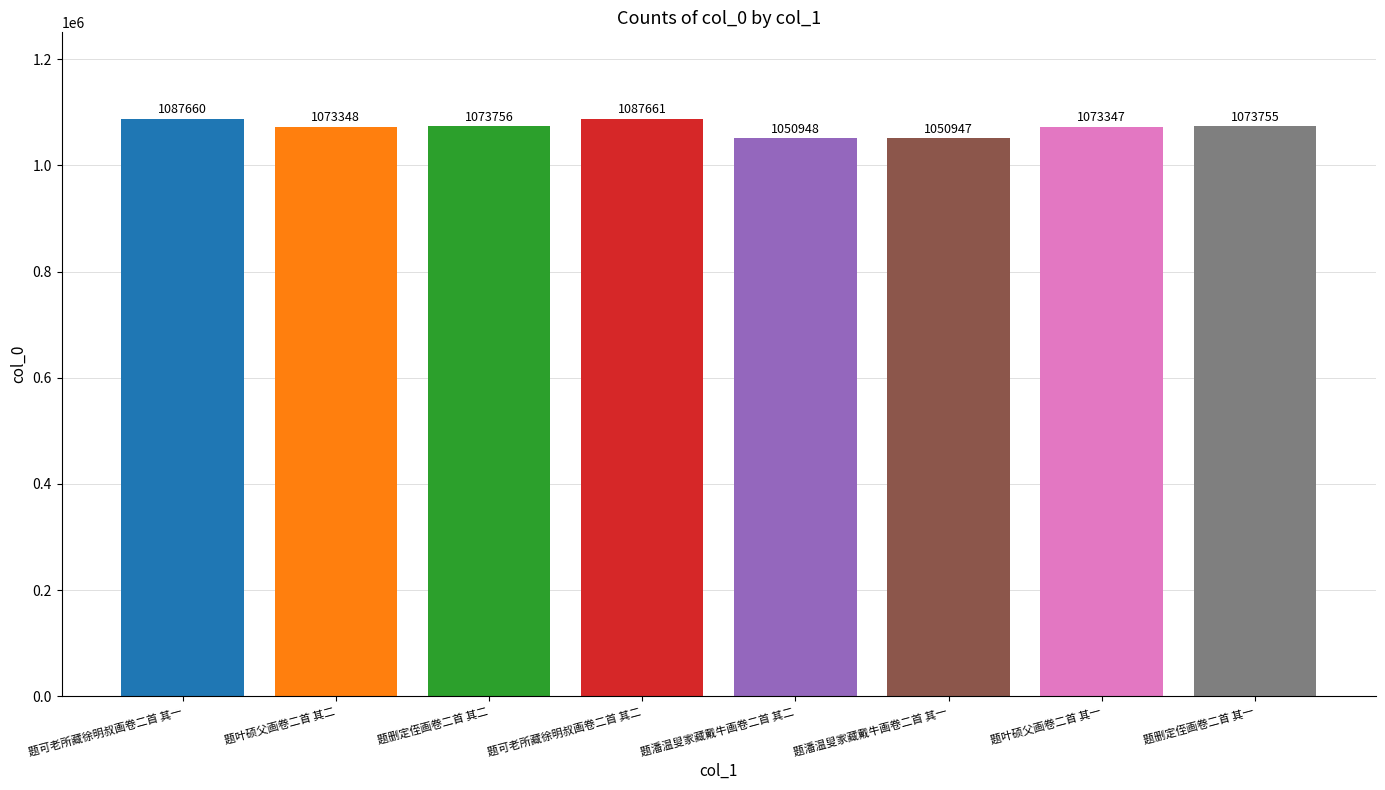

Where does the data first go above 1073755?

题可老所藏徐明叔画卷二首 其一